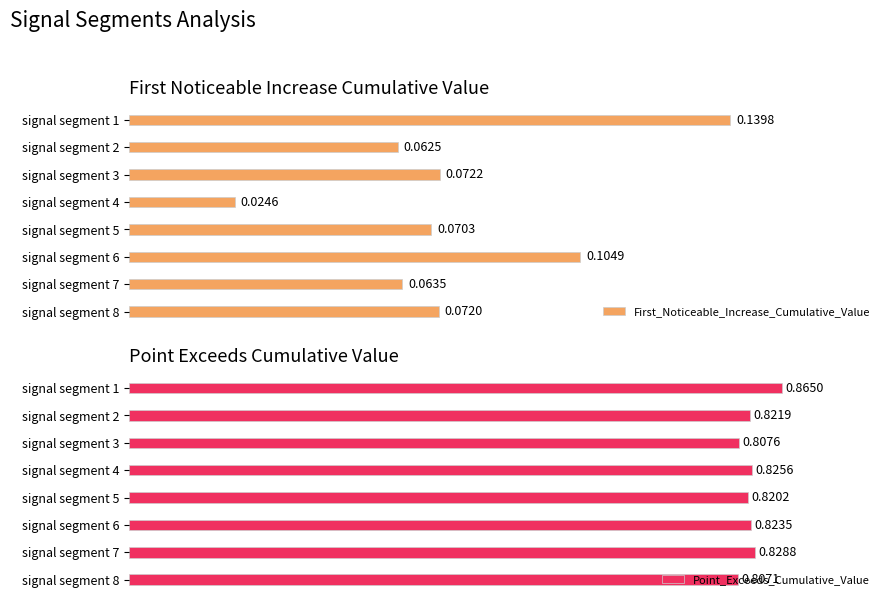

Which series has the widest spread of values?

First_Noticeable_Increase_Cumulative_Value